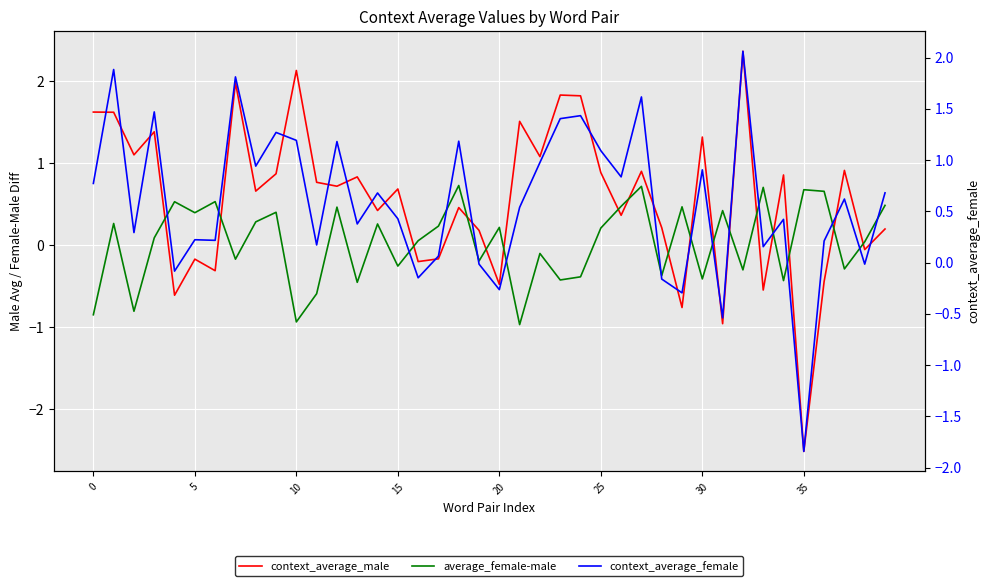

Which series has the widest spread of values?

context_average_male